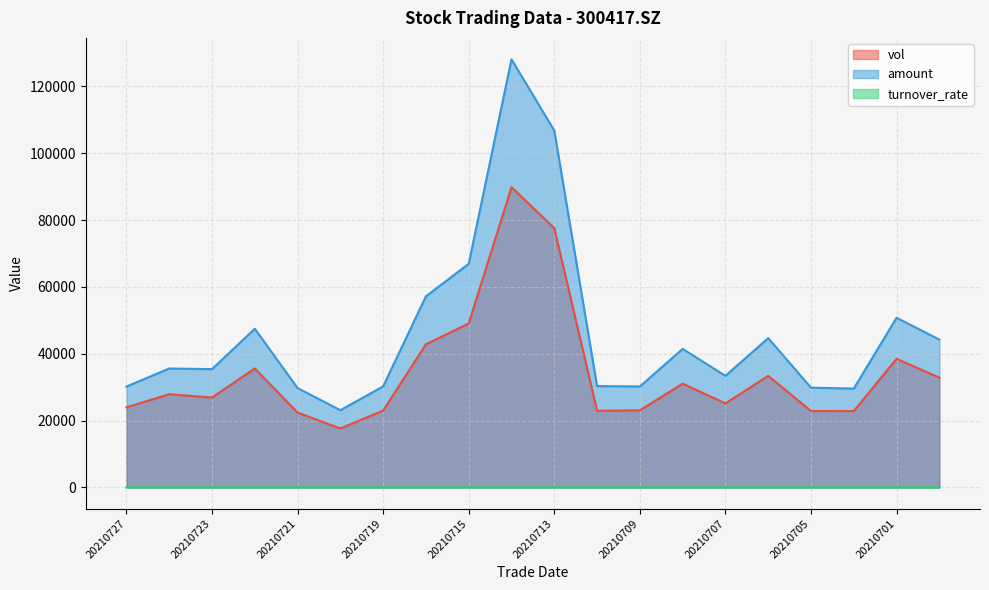

Is it true that vol equals 37926.8 at 20210721?

False